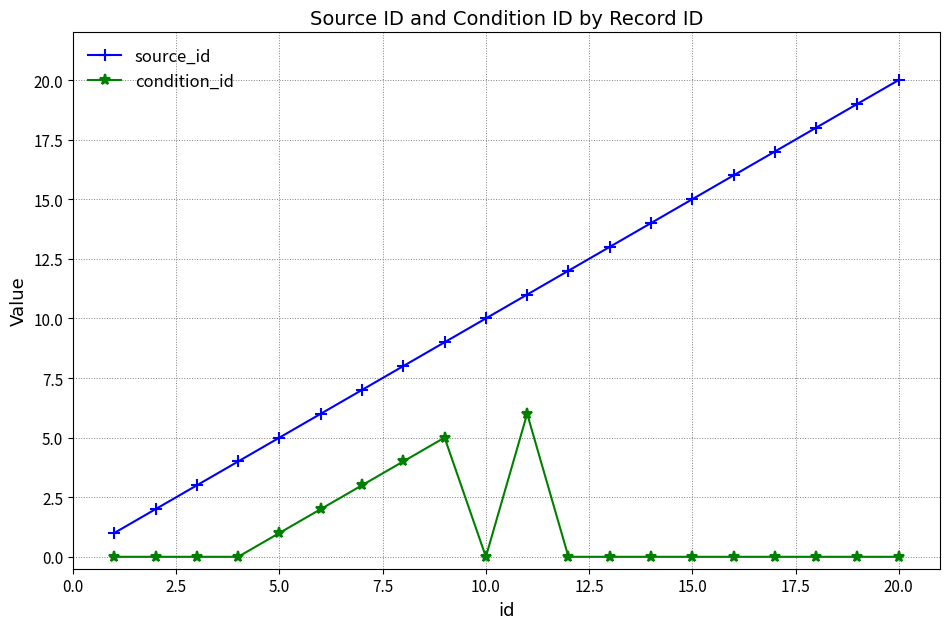

Which series has the widest spread of values?

source_id